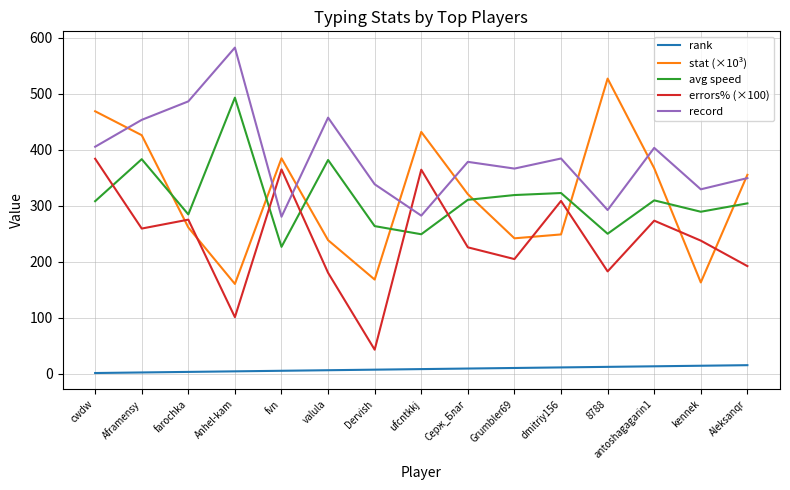

Which series has the largest range (max minus min)?

stat (×10³)